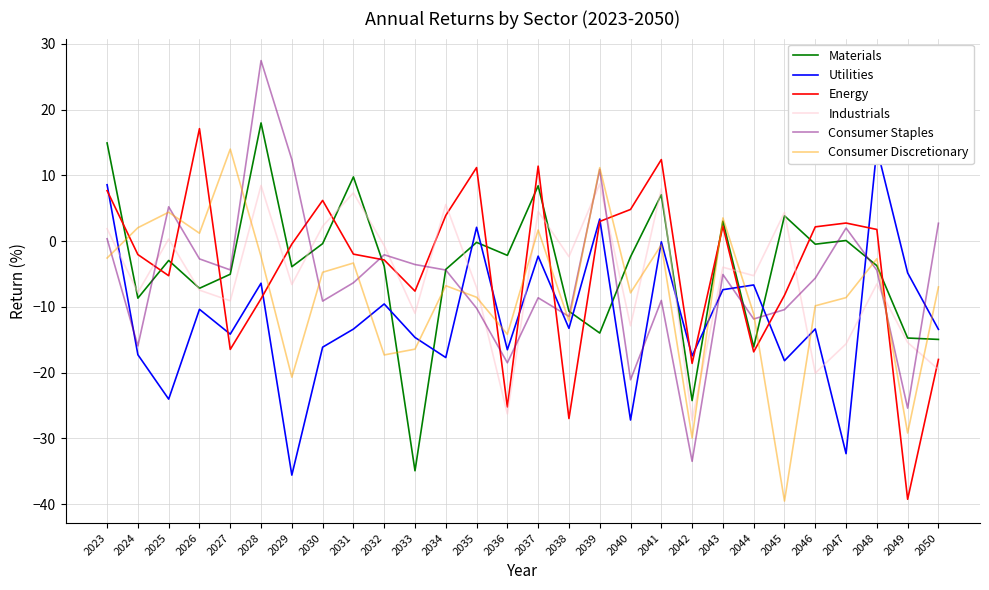

Between 2030 and 2043, which series saw the biggest shift?

Utilities